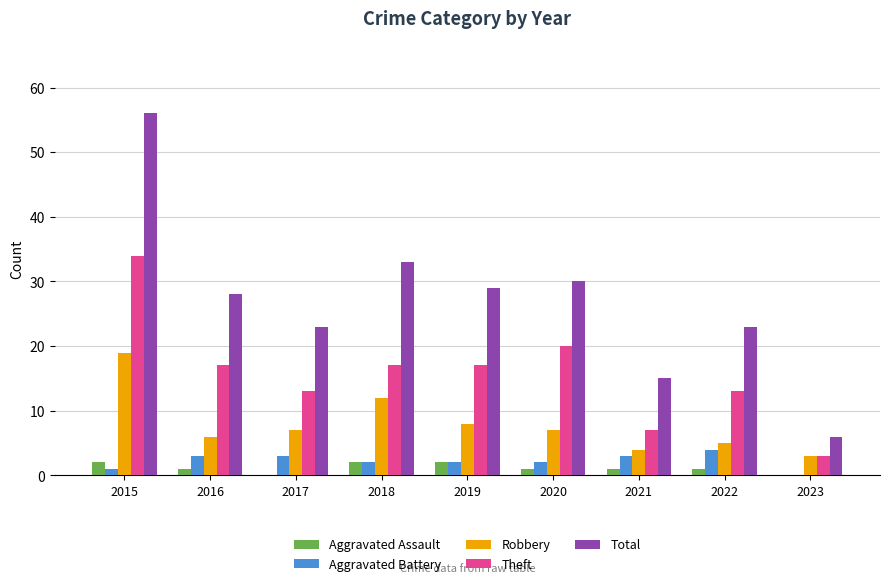

At which label is Robbery closest to 11?

2018